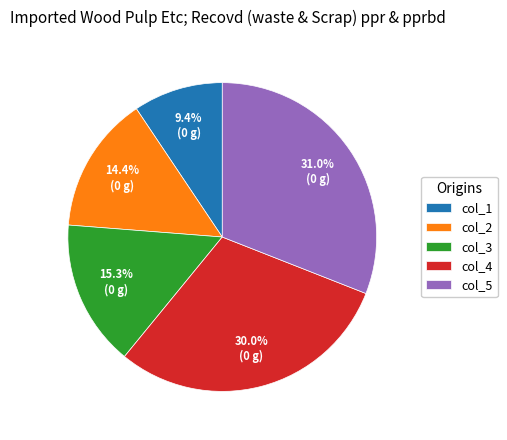

Rank the categories by value from highest to lowest.

col_5, col_4, col_3, col_2, col_1